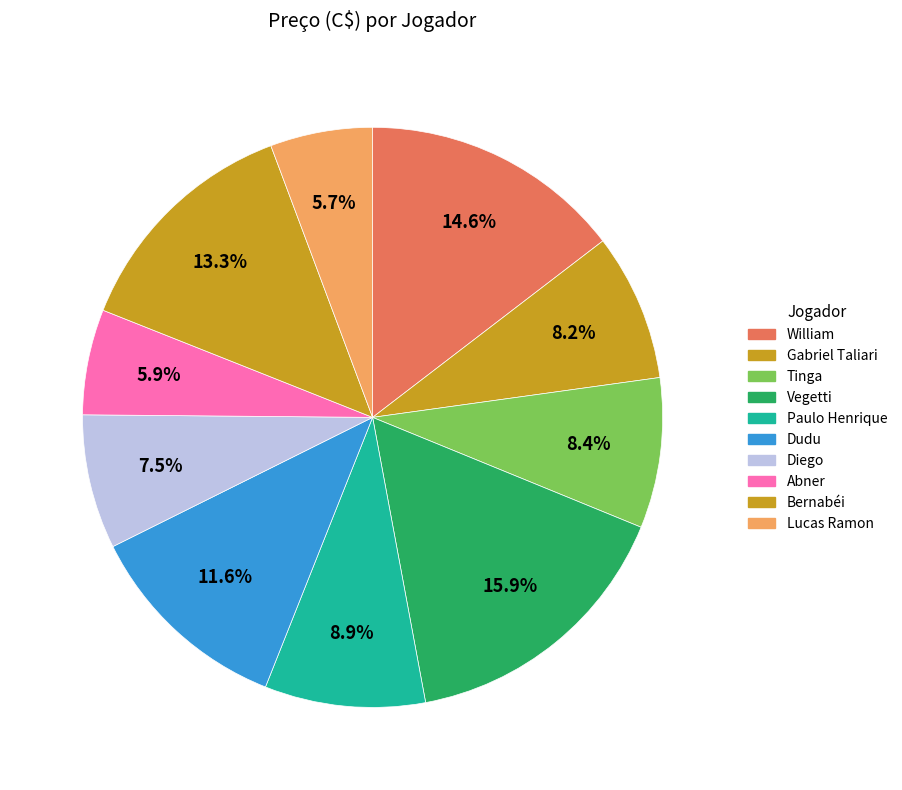

Is it true that Vegetti is 23% of the pie?

False